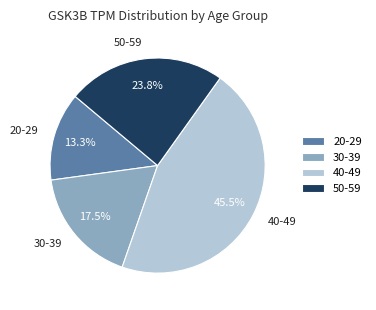

Is the sum of 30-39 and 50-59 greater than half?

No